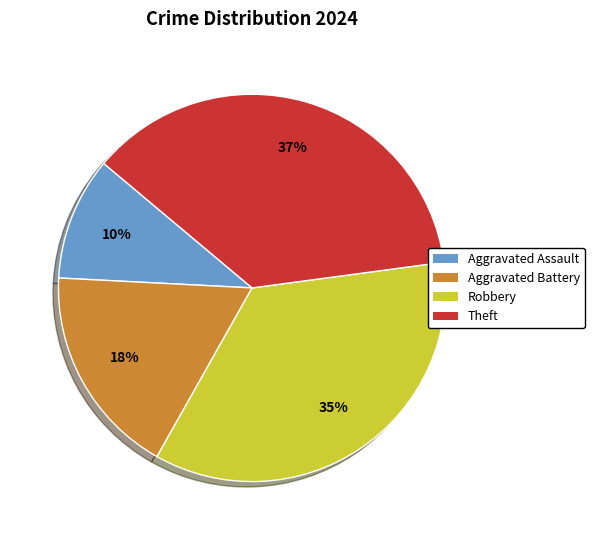

Is it true that Theft is 37% of the pie?

True